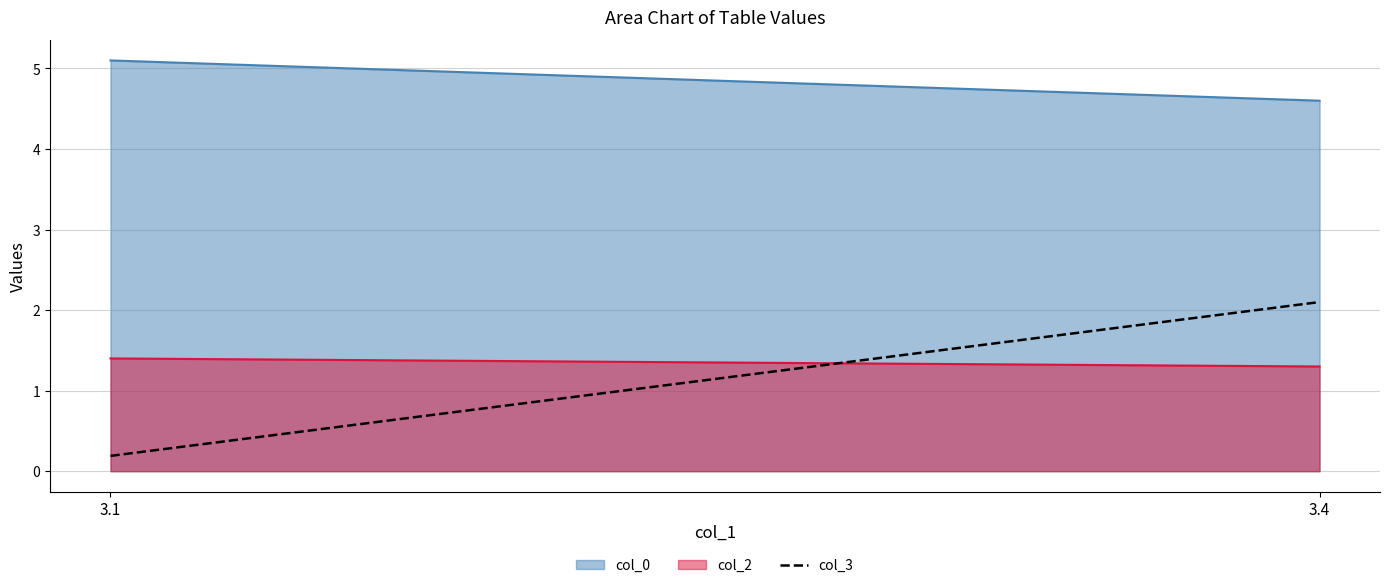

The chart shows a value of 0.3 at 3.1. True or false?

False